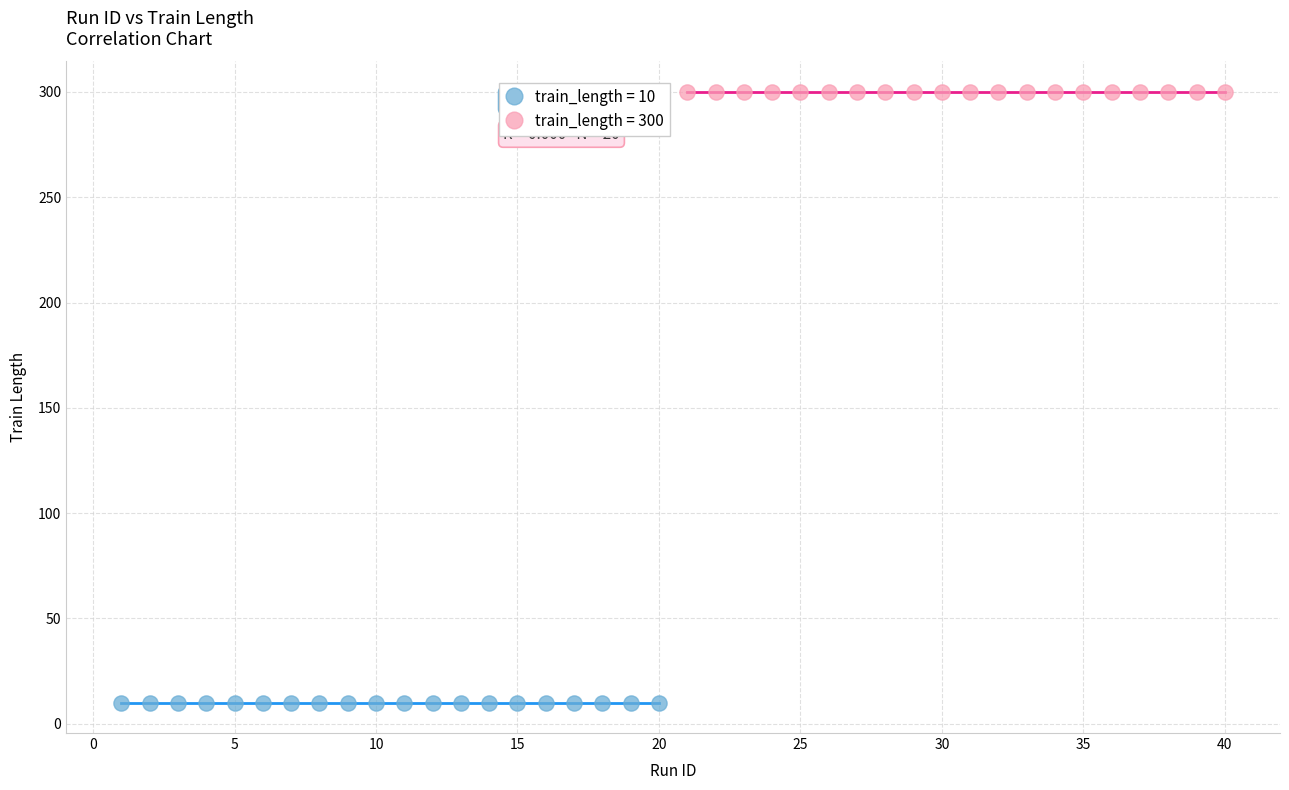

Which series reaches the maximum Y coordinate?

train_length = 300